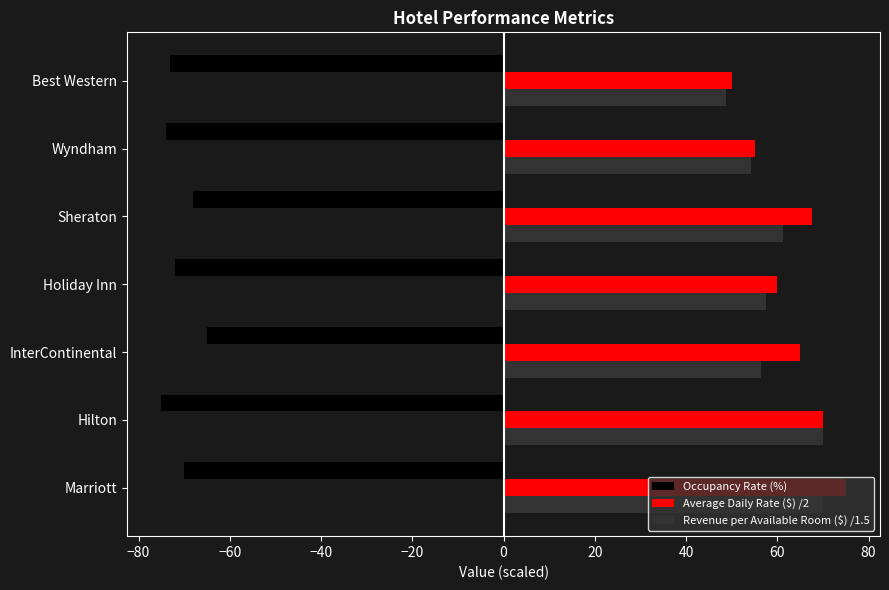

Which series has the widest spread of values?

Average Daily Rate ($) /2